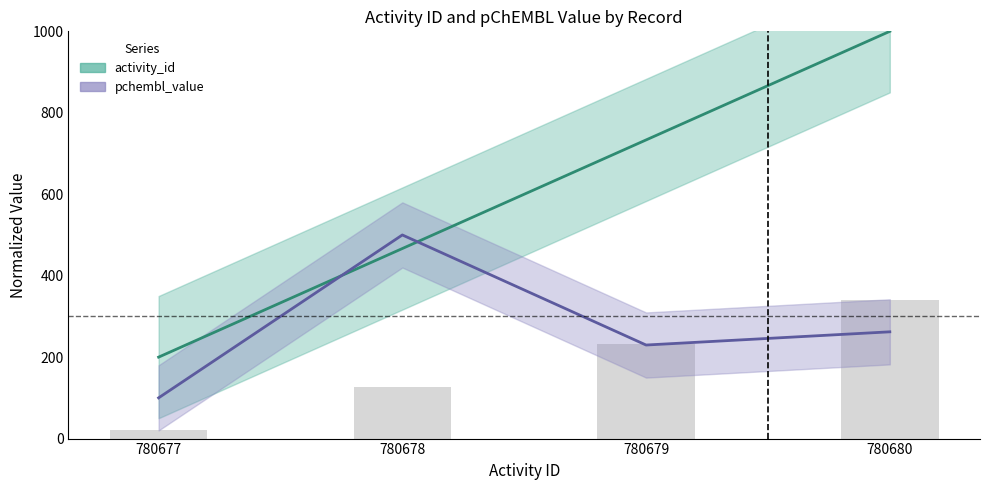

What is the difference between the highest and lowest values at 780679?

503.6